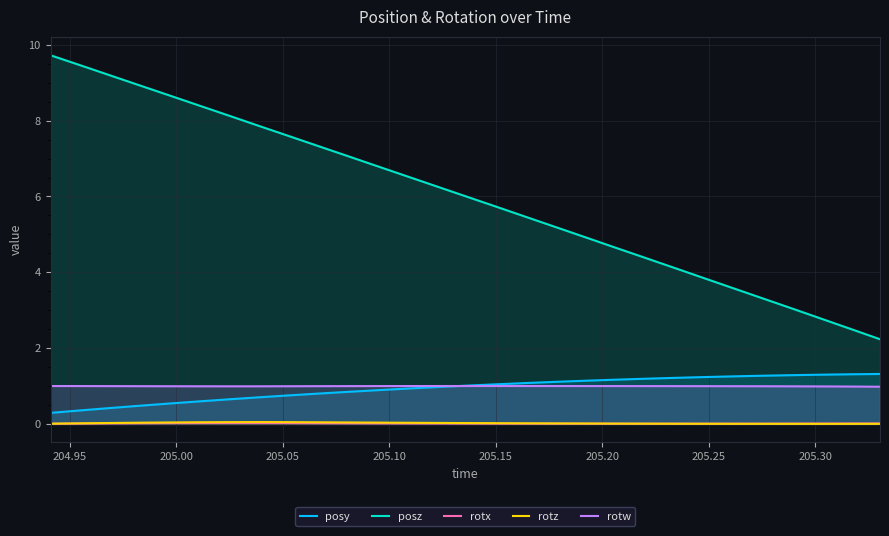

What is the lowest value of the posz series?

2.2